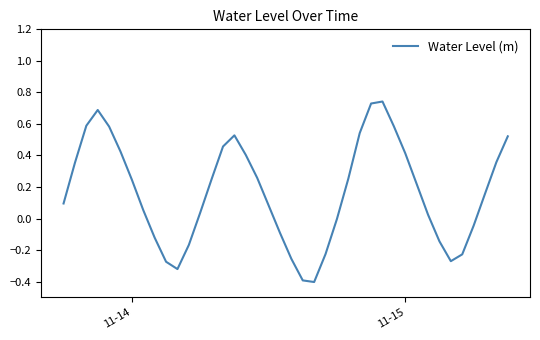

What is the difference between the maximum and minimum values?

1.1